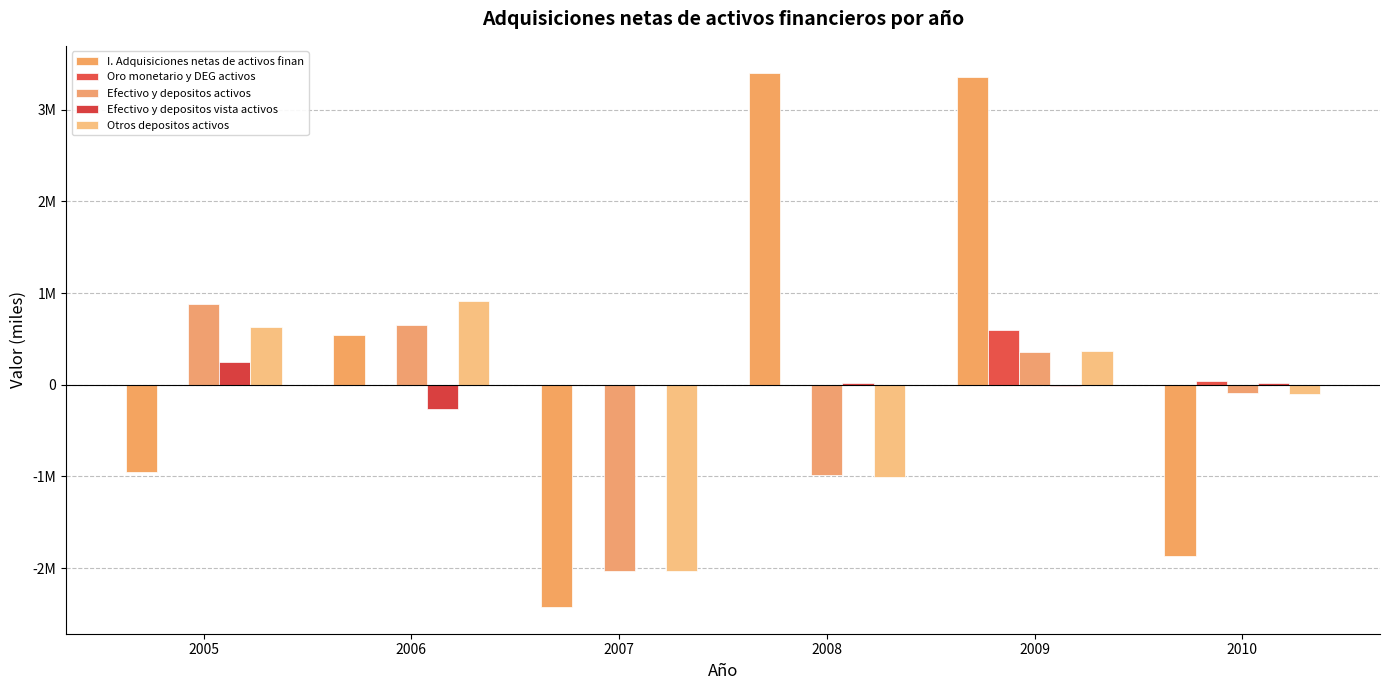

Are the bars horizontal?

No